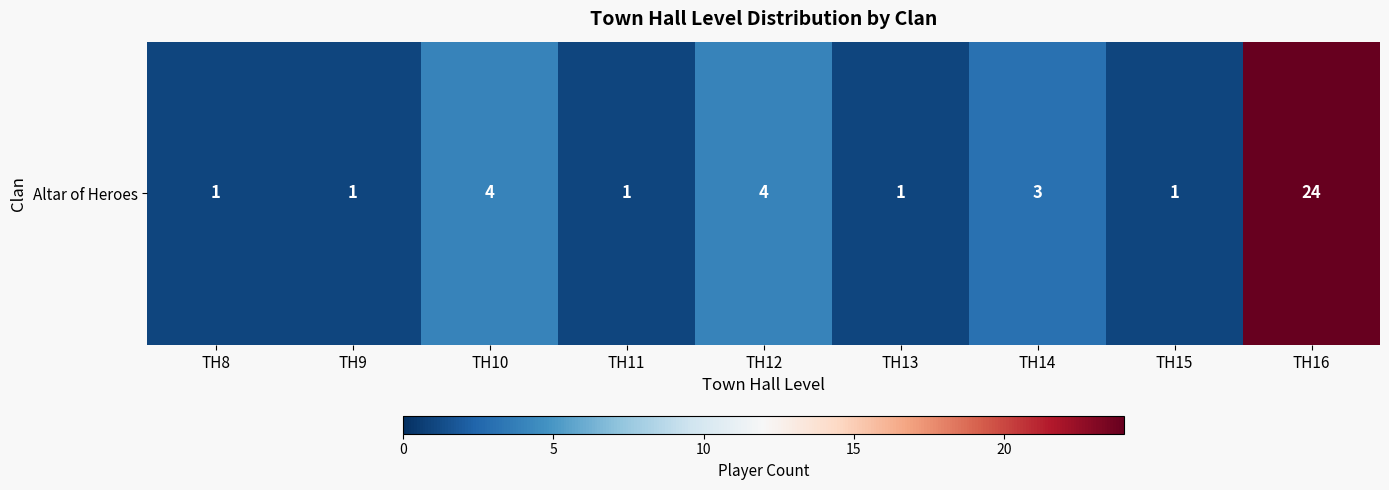

Where is the data nearest to the value 12?

TH10